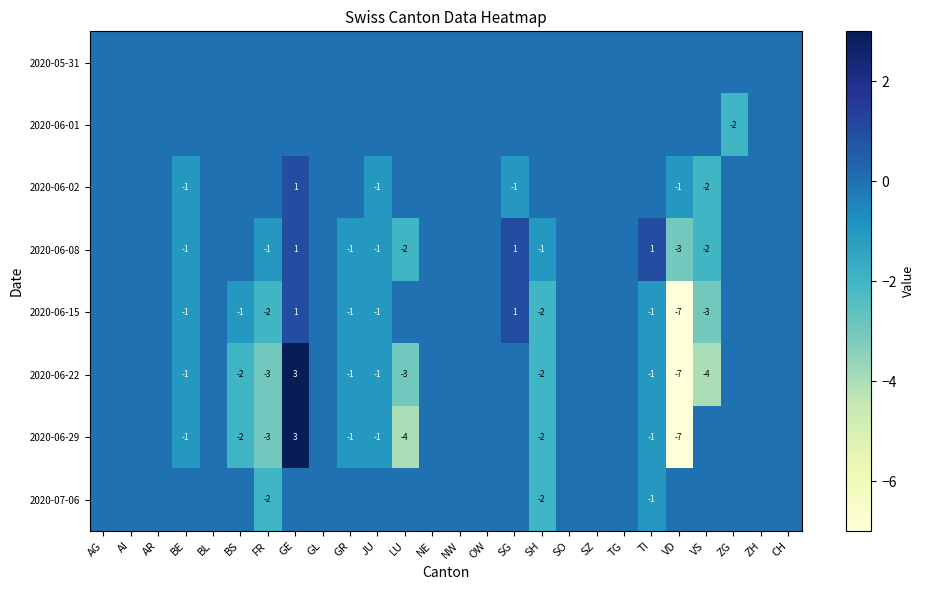

The 2020-06-22 series shows 4 at GE. True or false?

False